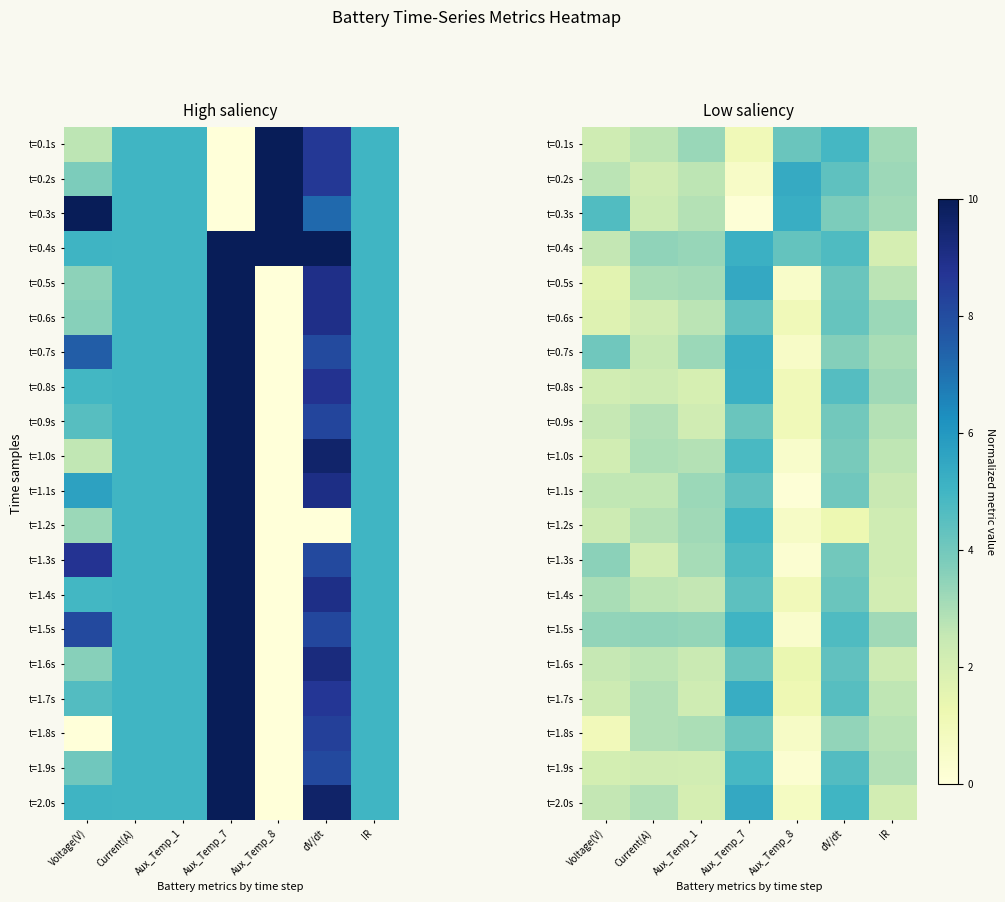

Is the value of t=0.7s at Aux_Temp_1 greater than the value of t=0.5s at Aux_Temp_8?

Yes